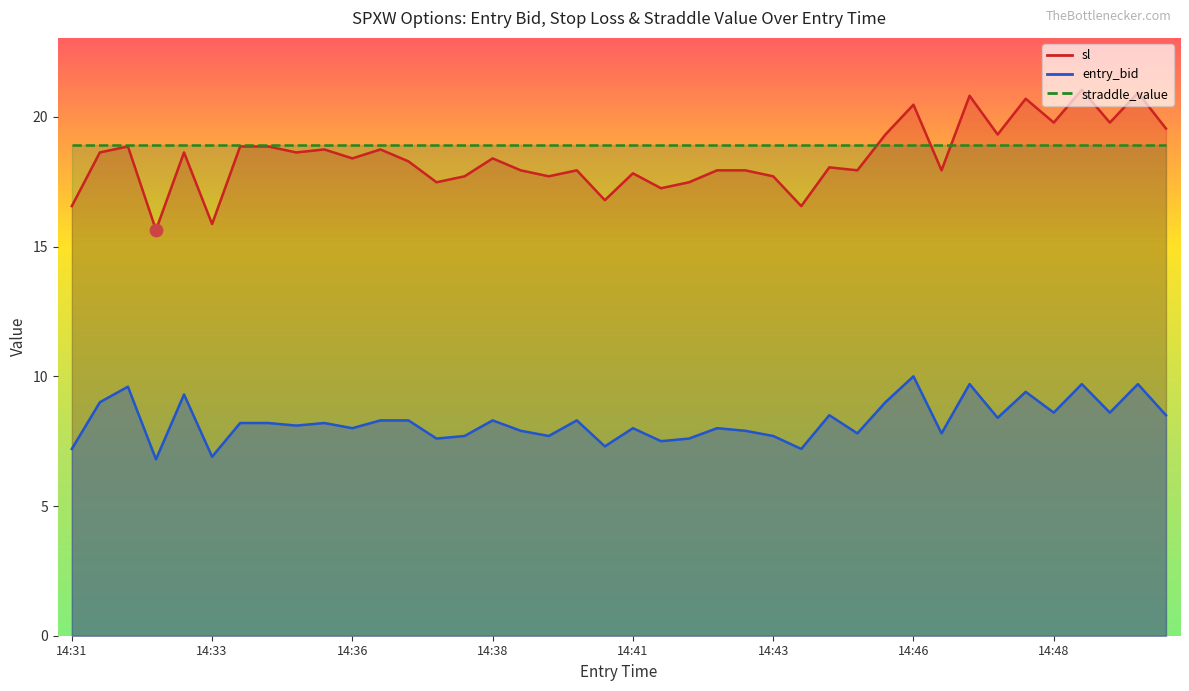

At how many categories does at least one series exceed 16?

38